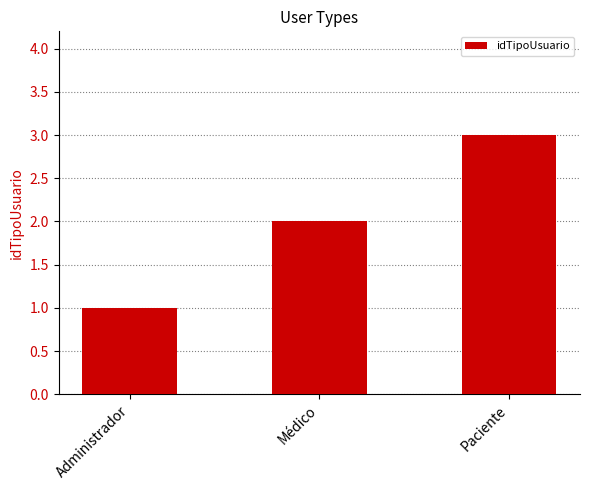

Which has a higher value, Paciente or Médico?

Paciente